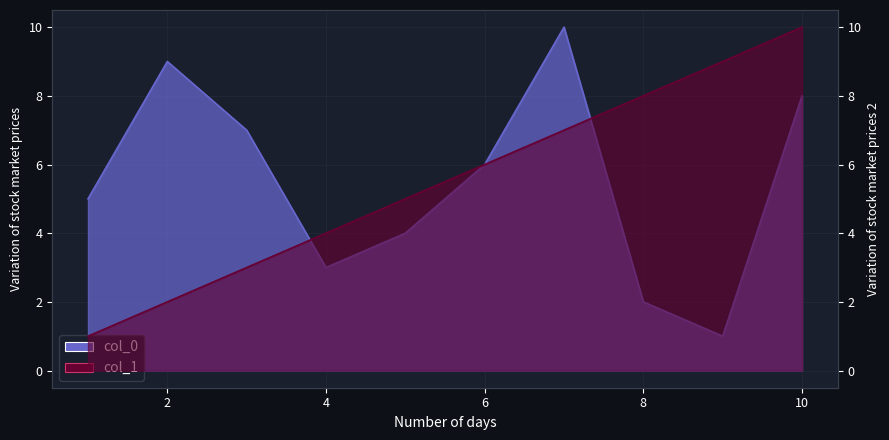

Reading left to right, extract all data points from this chart.

col_0: 5	9	7	3	4	6	10	2	1	8
col_1: 1	2	3	4	5	6	7	8	9	10